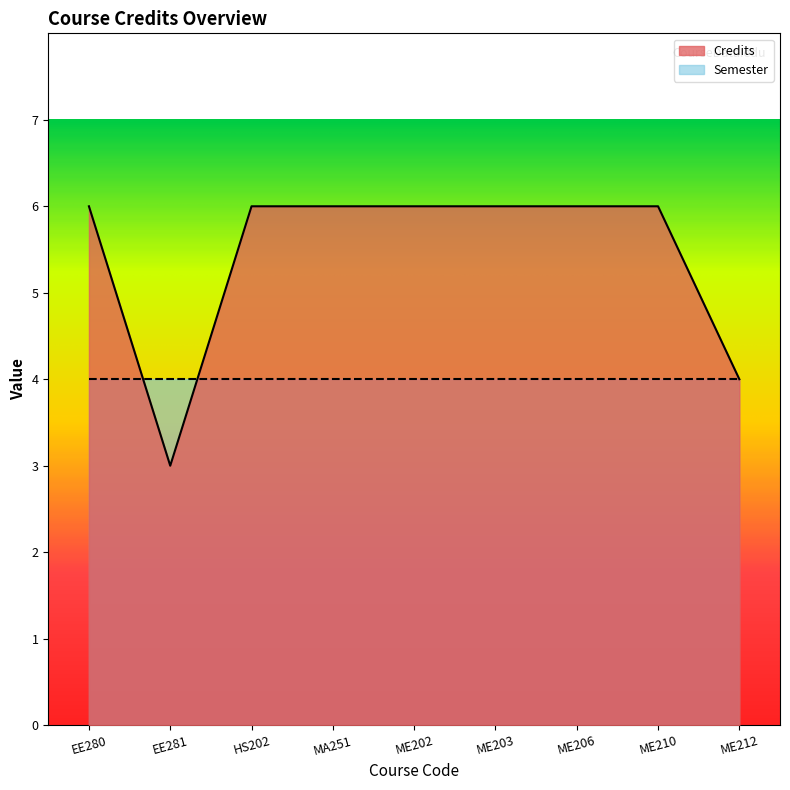

True or false: there are more than 2 points higher than both neighbors.

False